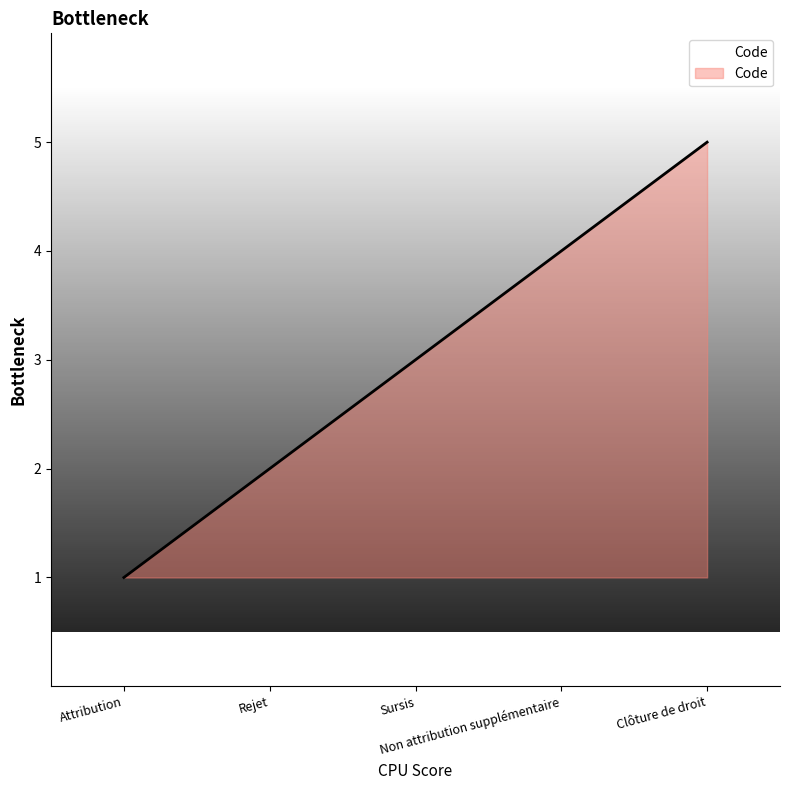

The chart shows a value of 2 at Rejet. True or false?

True